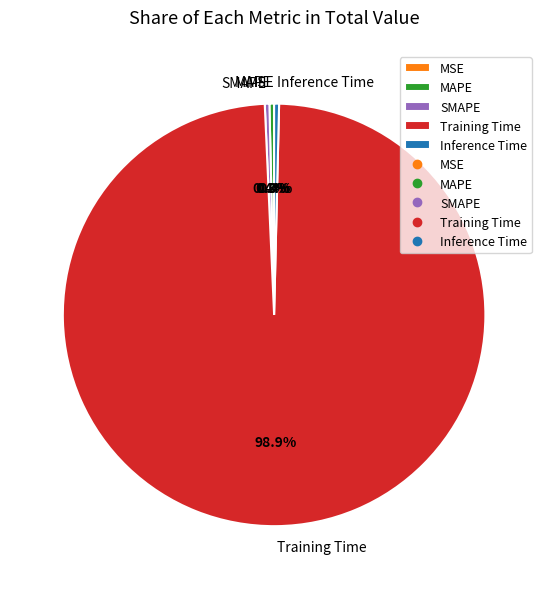

Does any single category account for the majority?

Yes